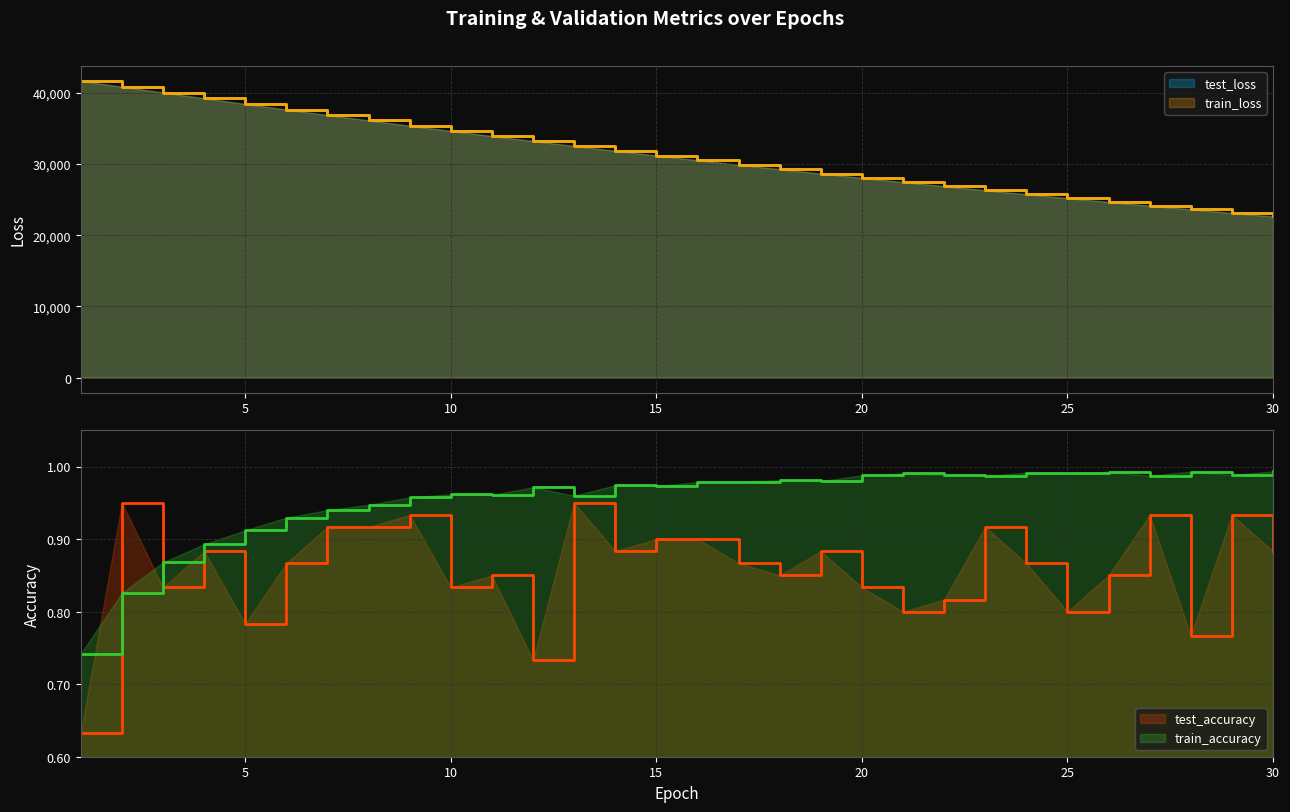

How many lines are shown in the chart?

4